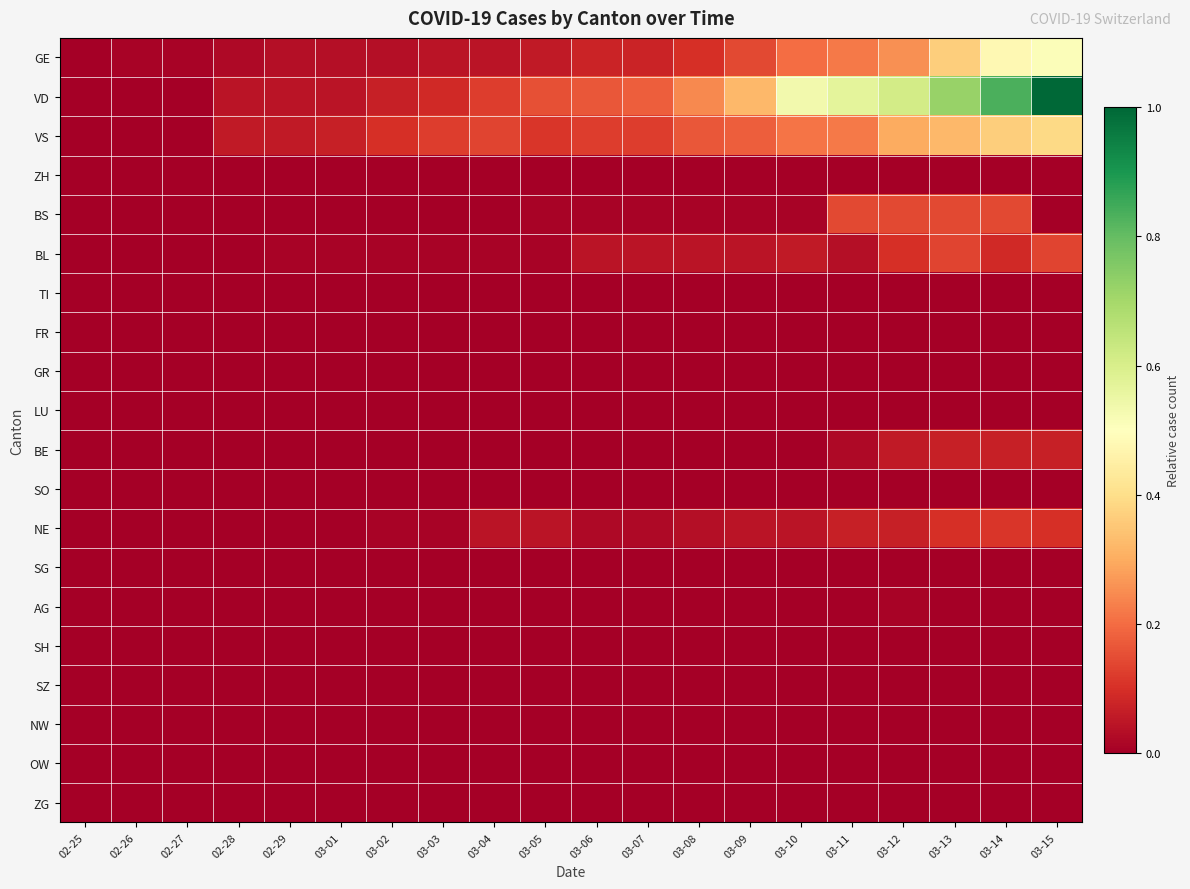

Between 03-01 and 03-13, which series saw the biggest shift?

VD